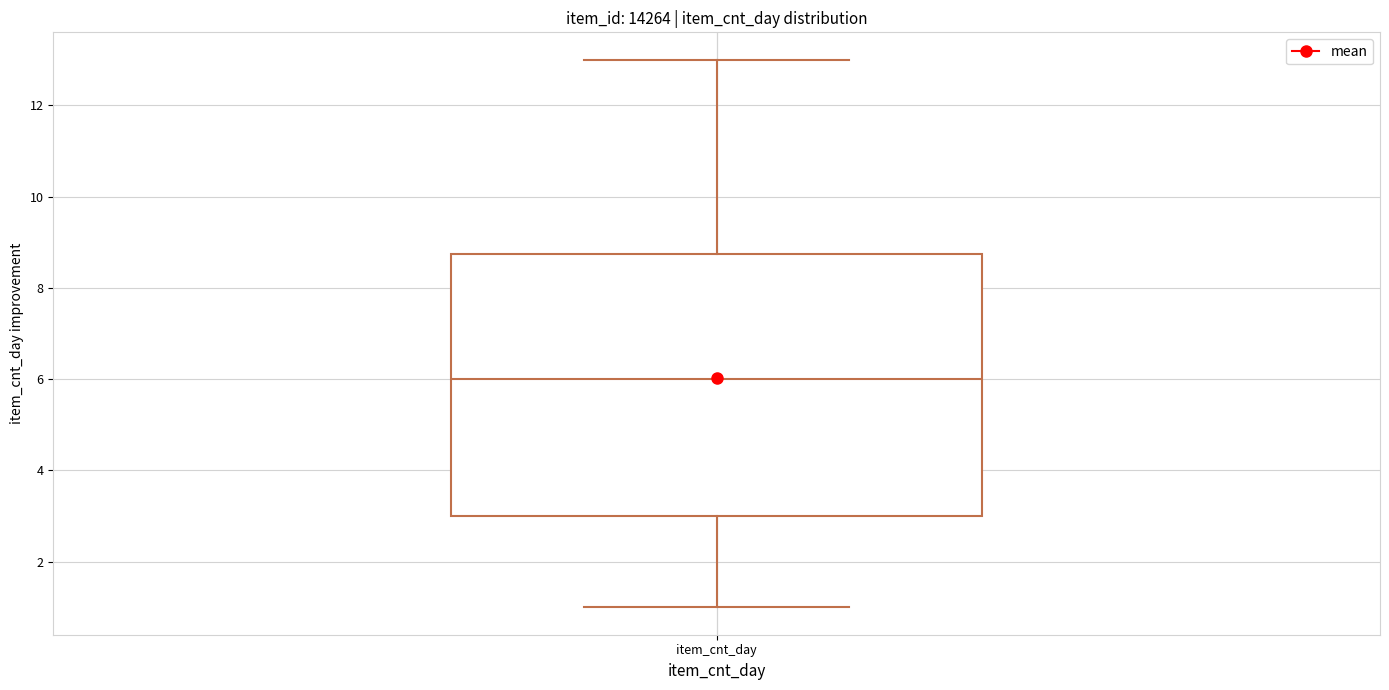

Read this box plot against the y-axis: the position of the median line, the range covered by the box, and the ends of both whiskers. The values are not printed on the chart, so give them approximately, as read against the axis.

median 6.0, box 3.0 to 8.8, whiskers 1.0 to 13.0